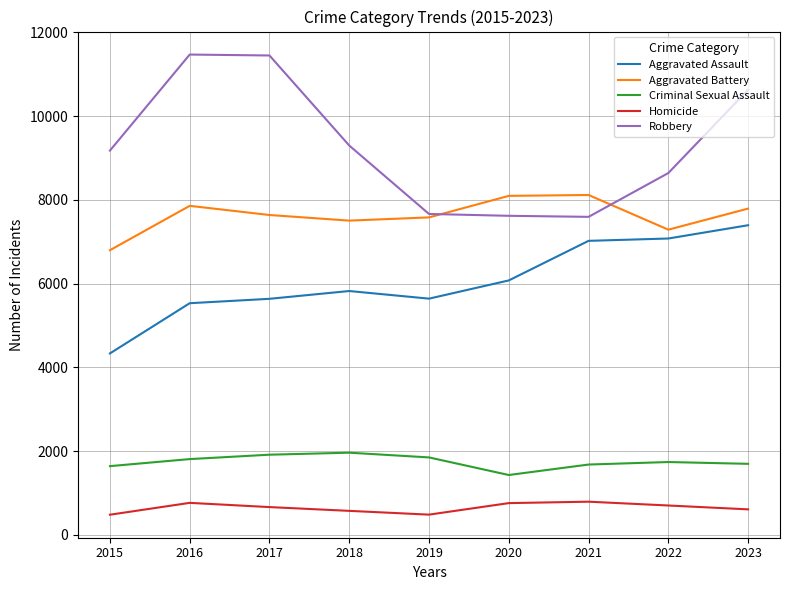

Rank the series by their maximum value, from lowest to highest.

Homicide, Criminal Sexual Assault, Aggravated Assault, Aggravated Battery, Robbery